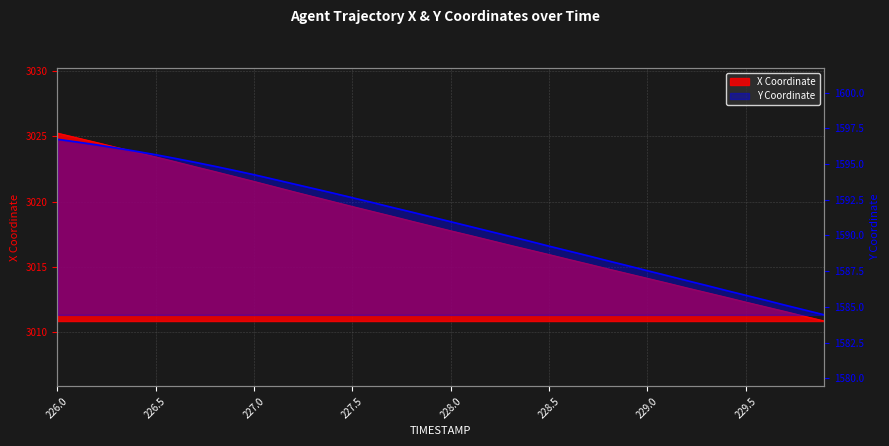

What is the sum of all X values?

120721.0